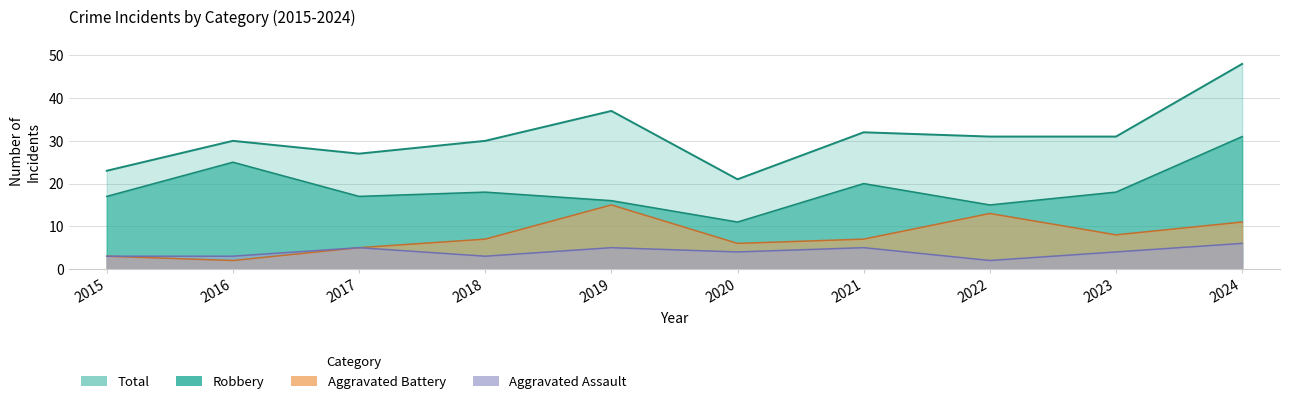

True or false: Aggravated Battery has a value of 4 at 2024.

False